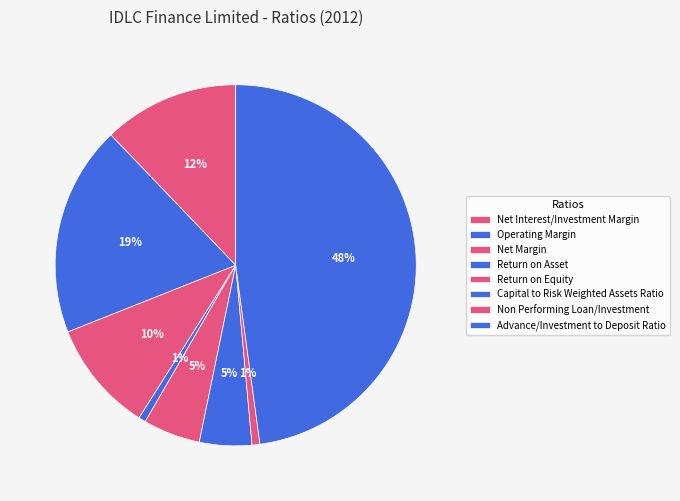

To the nearest percent, what is the difference between the Operating Margin and Capital to Risk Weighted Assets Ratio slice percentages?

14%